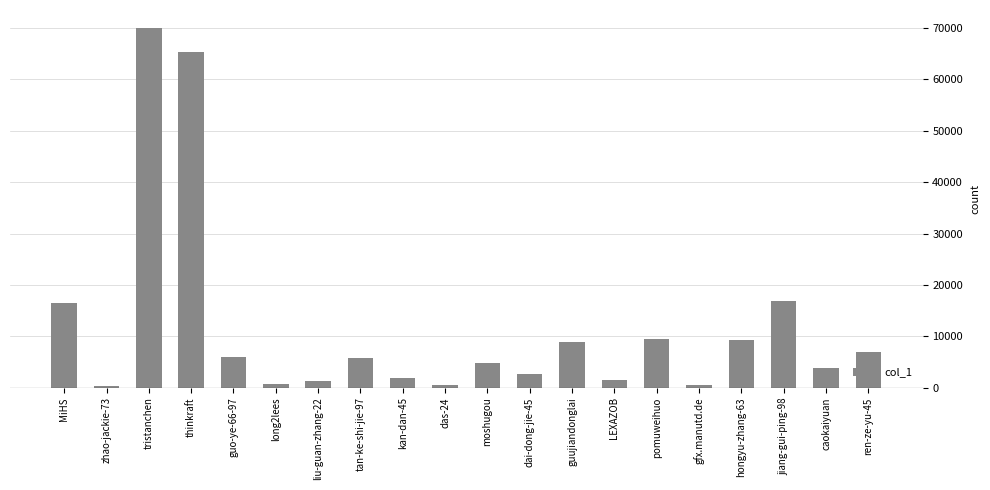

How many bars are there in total?

20